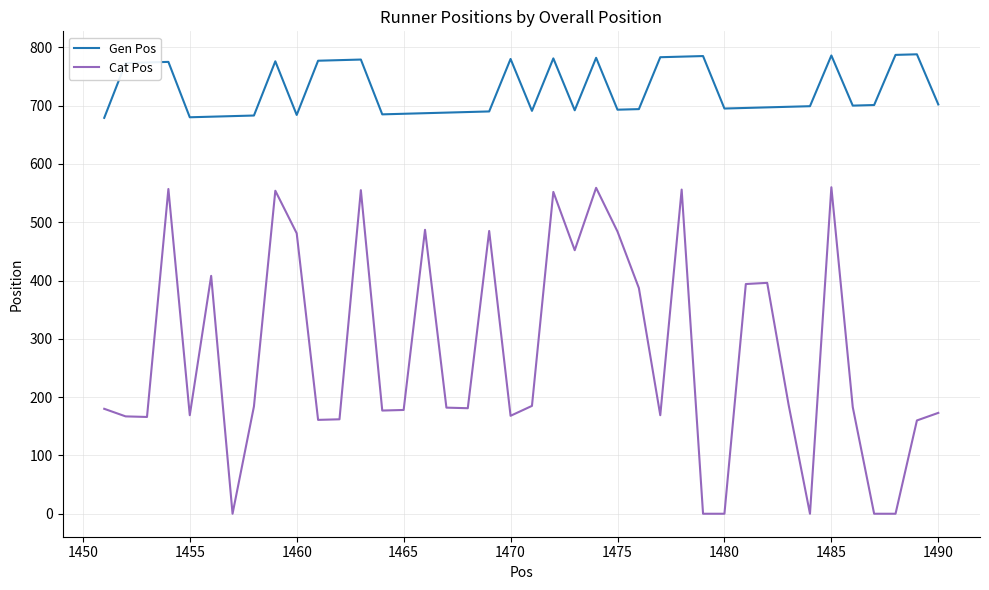

What are all the series names shown in the legend?

Gen Pos, Cat Pos